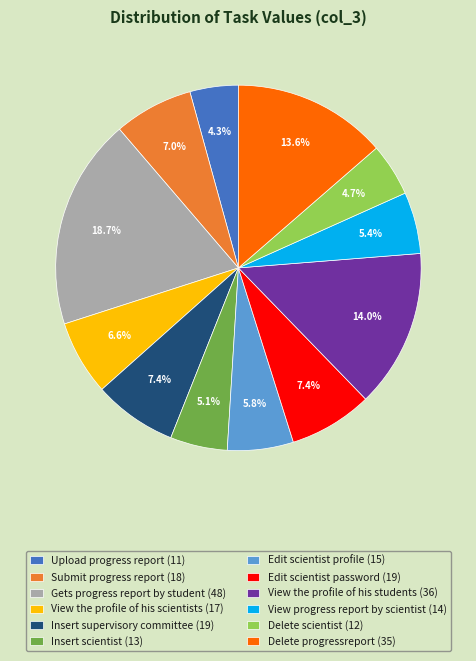

What percentage is the Edit scientist profile slice, to the nearest percent?

6%